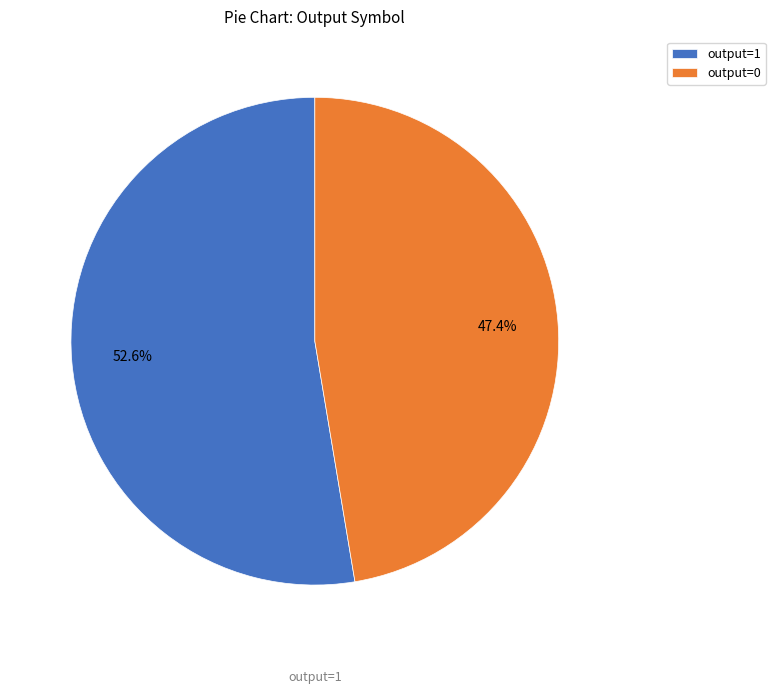

Count the number of slices in the pie.

2